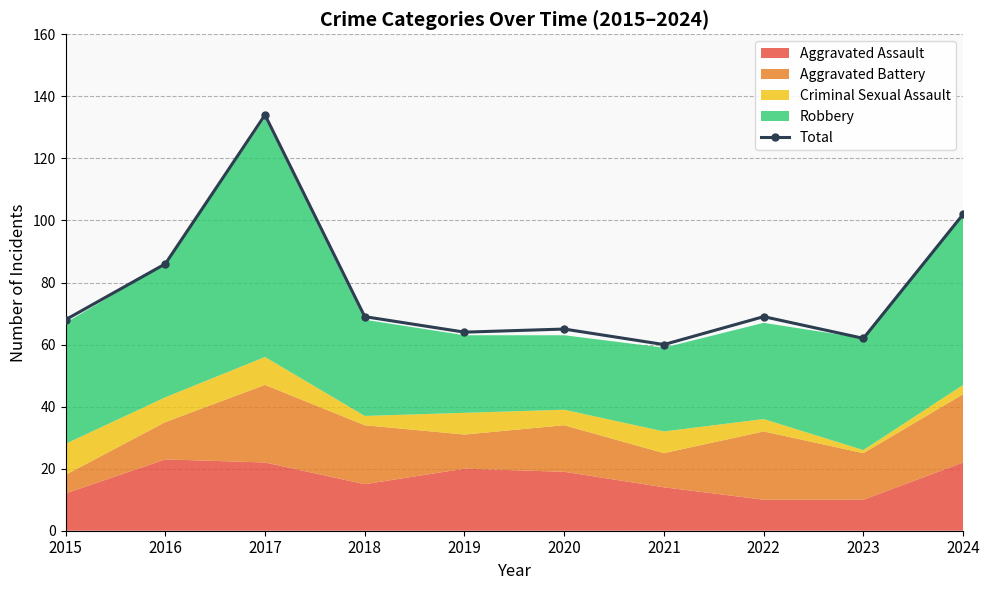

Which category has the lowest value across all series?

2021